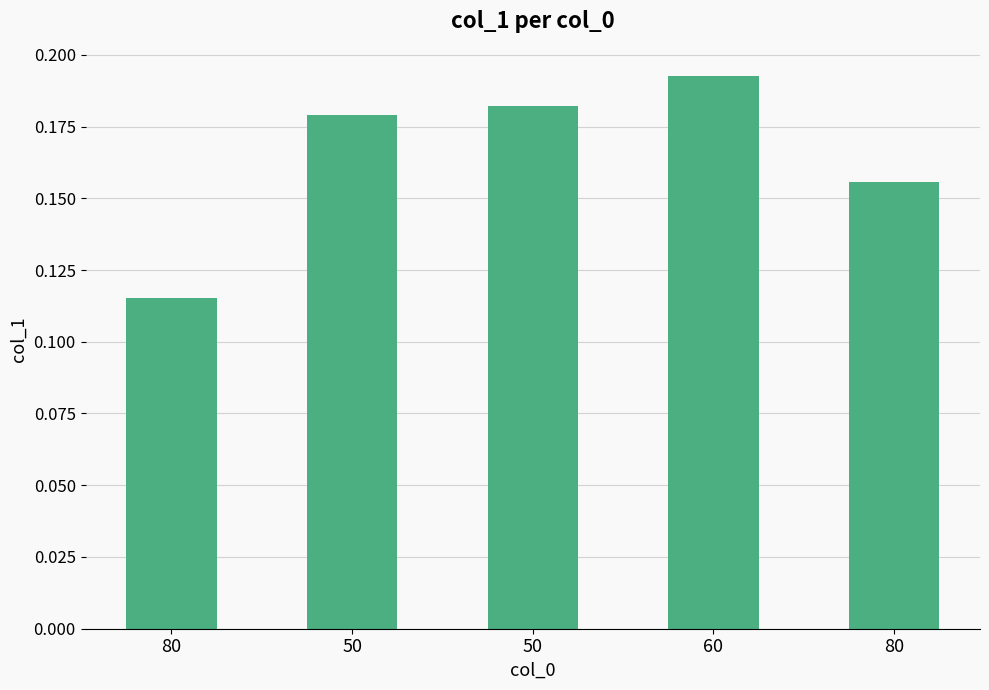

What is the greatest value displayed?

0.2